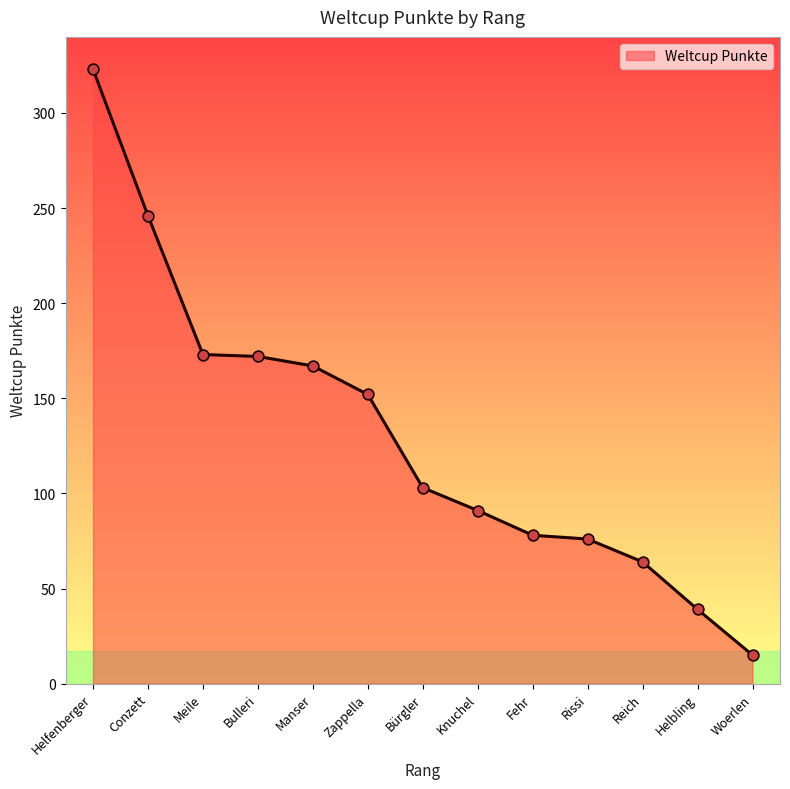

What is the ratio of the value at Fehr to the value at Manser?

0.5